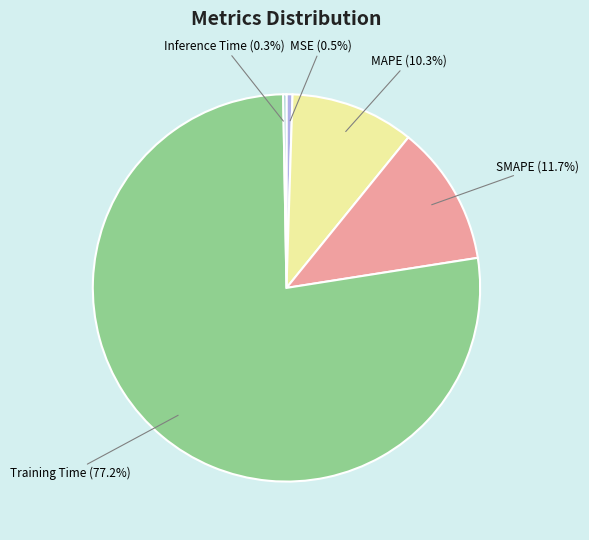

To the nearest percent, what percentage of the pie is MAPE?

10%